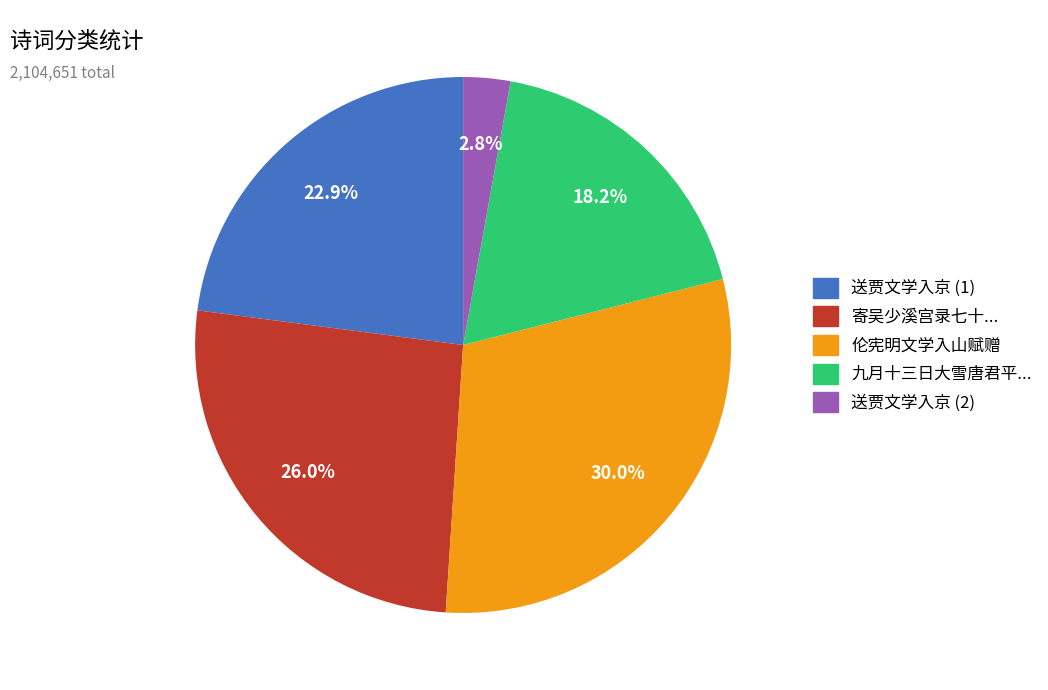

How many slices are in this pie chart?

5